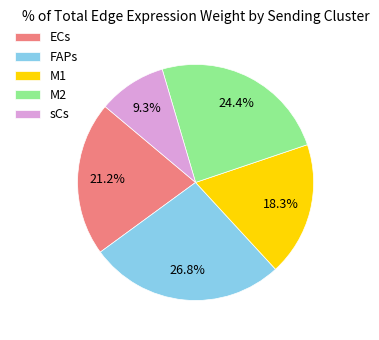

Is there a majority slice in this chart?

No